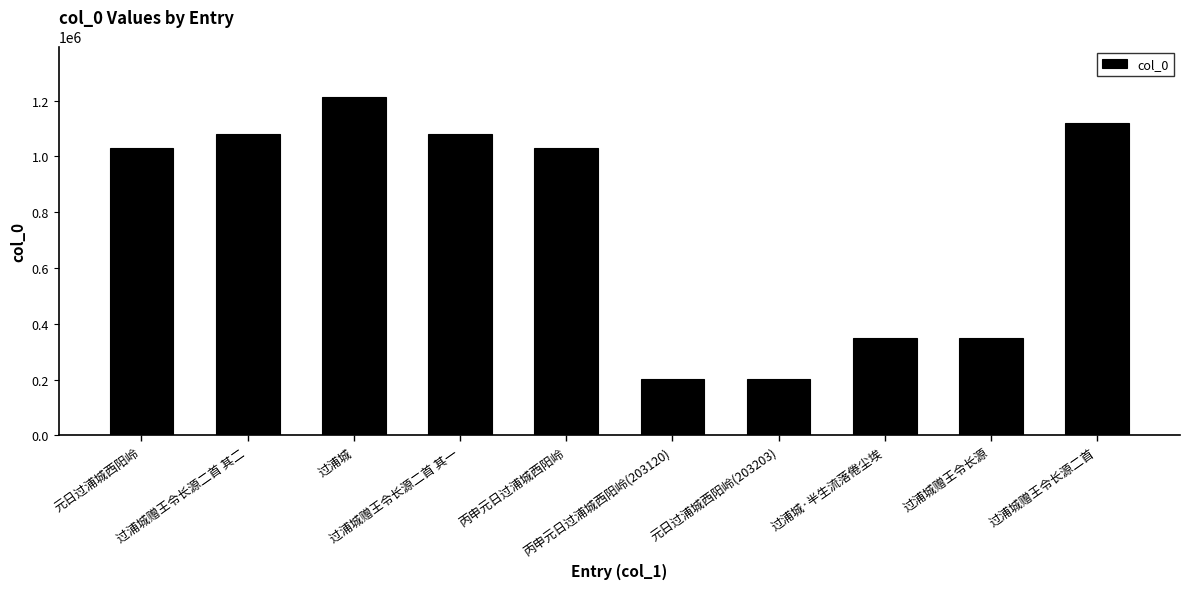

True or false: the data shows 81565 at 过浦城·半生流落倦尘埃.

False